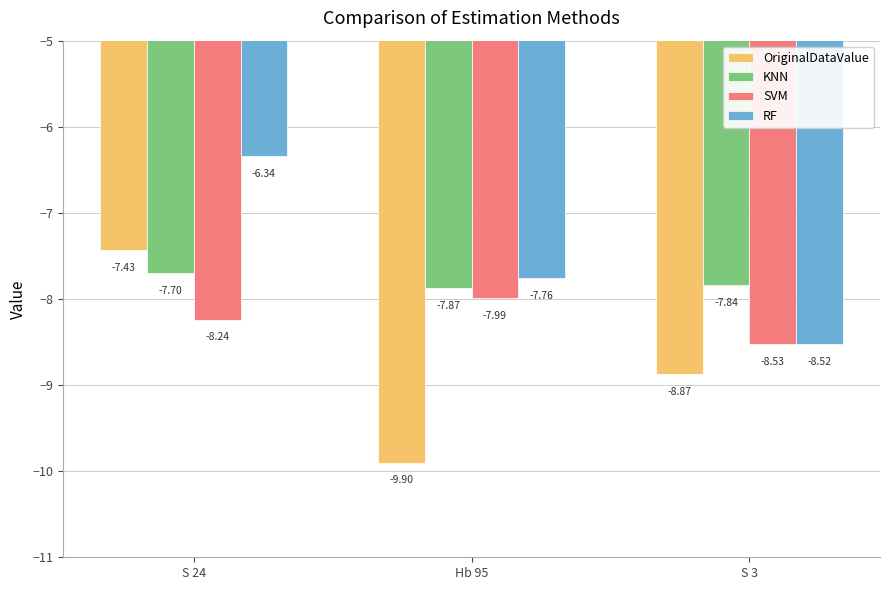

What is the minimum value for RF?

-8.5